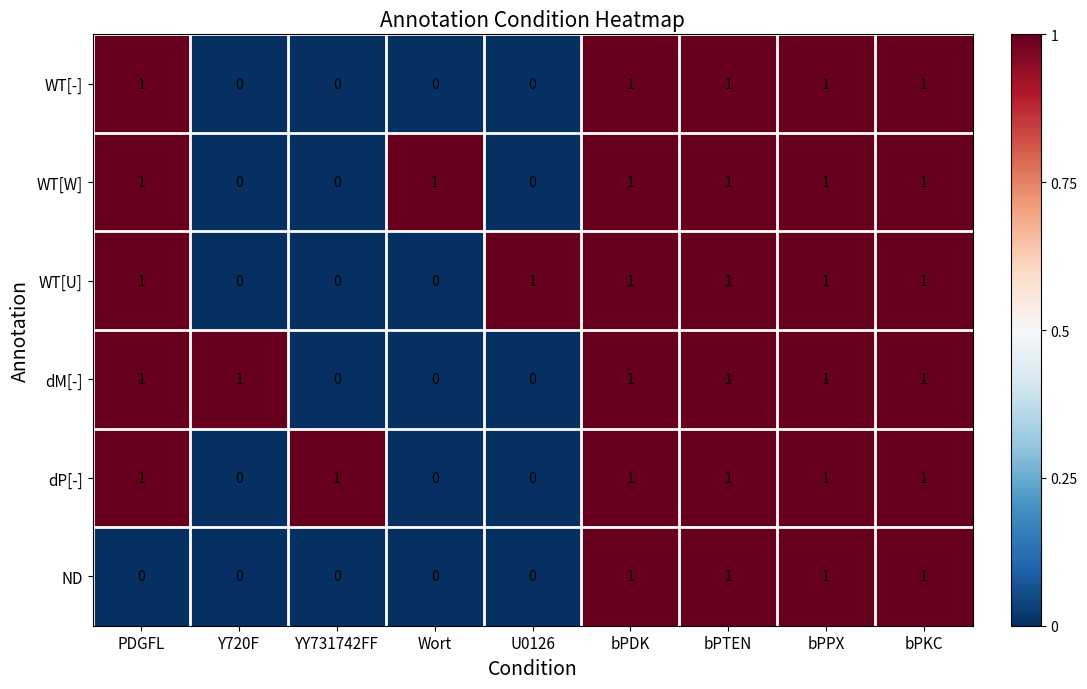

What is the spread (max minus min) of values at YY731742FF?

1